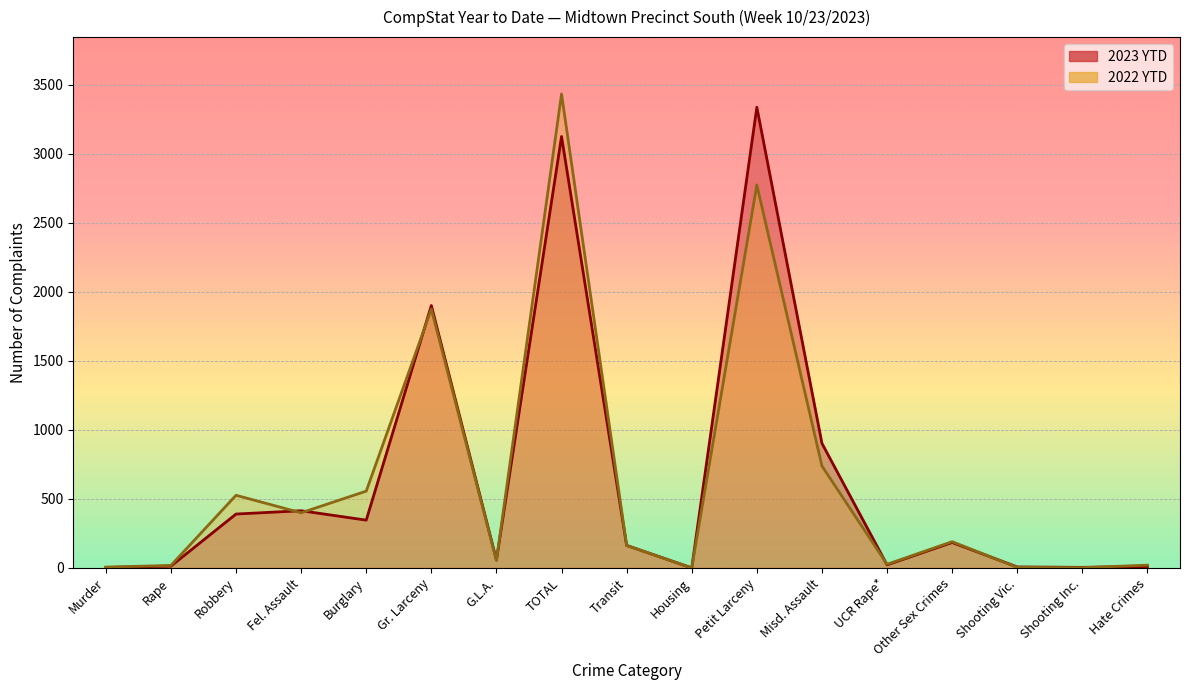

Which label corresponds to the smallest value in the chart?

Housing